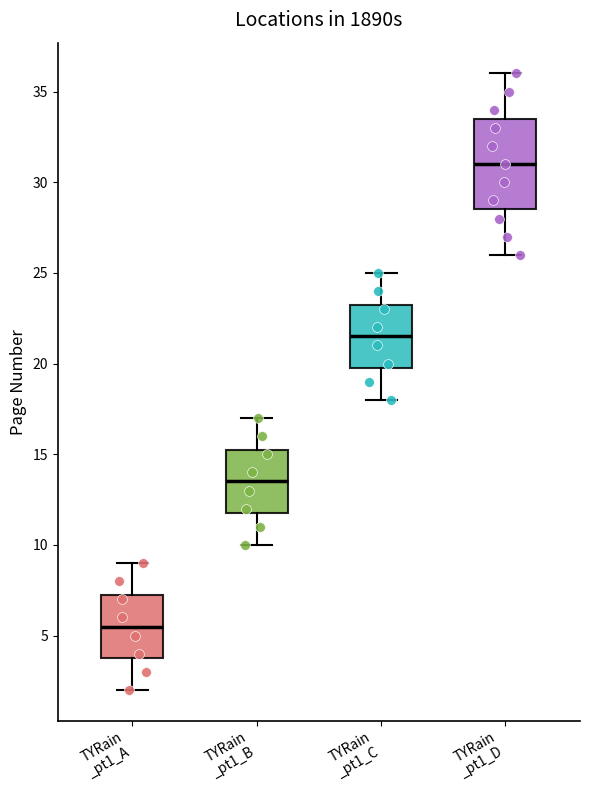

Reading left to right, read every box against the y-axis: the position of its median line, the range the box covers, and the ends of its whiskers. The values are not printed on the chart, so give them approximately, as read against the axis.

TYRain _pt1_A: median 5.5, box 4.0 to 7.5, whiskers 2.0 to 9.0
TYRain _pt1_B: median 13.5, box 12.0 to 15.5, whiskers 10.0 to 17.0
TYRain _pt1_C: median 21.5, box 20.0 to 23.5, whiskers 18.0 to 25.0
TYRain _pt1_D: median 31.0, box 28.5 to 33.5, whiskers 26.0 to 36.0